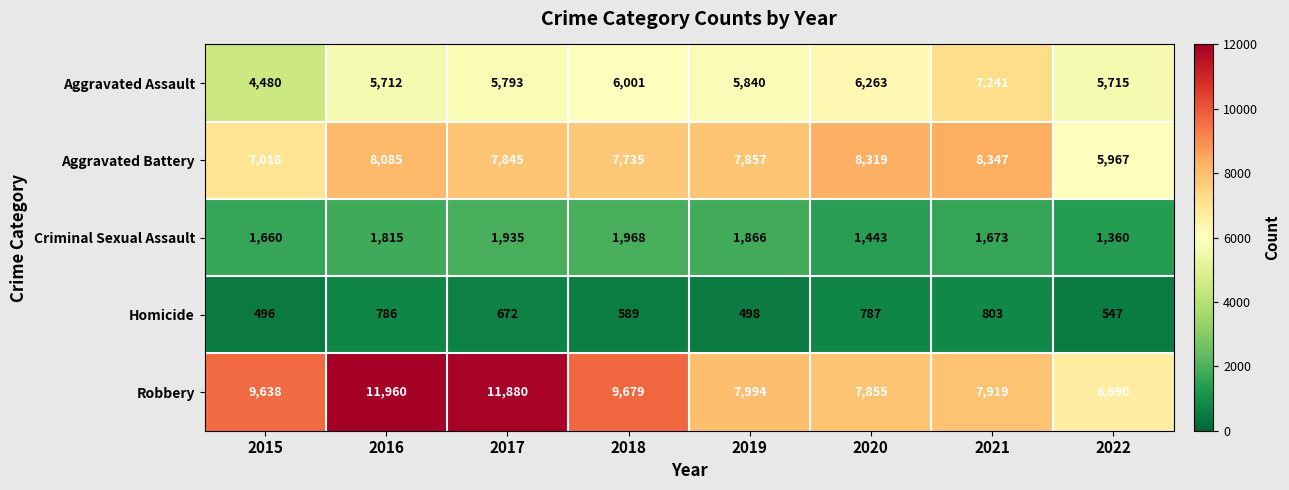

What is the difference between the maximum and minimum values in the Robbery series?

5270